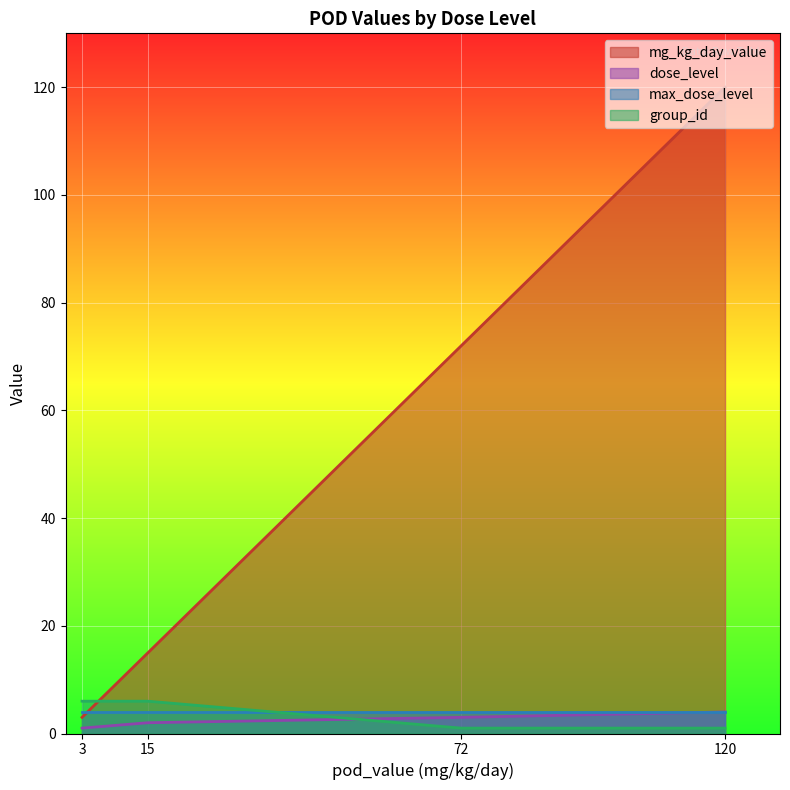

What is the greatest value displayed?

120